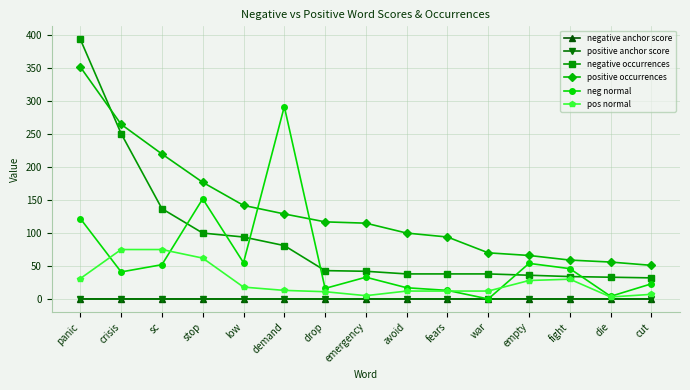

True or false: negative occurrences and pos normal intersect in this chart.

False